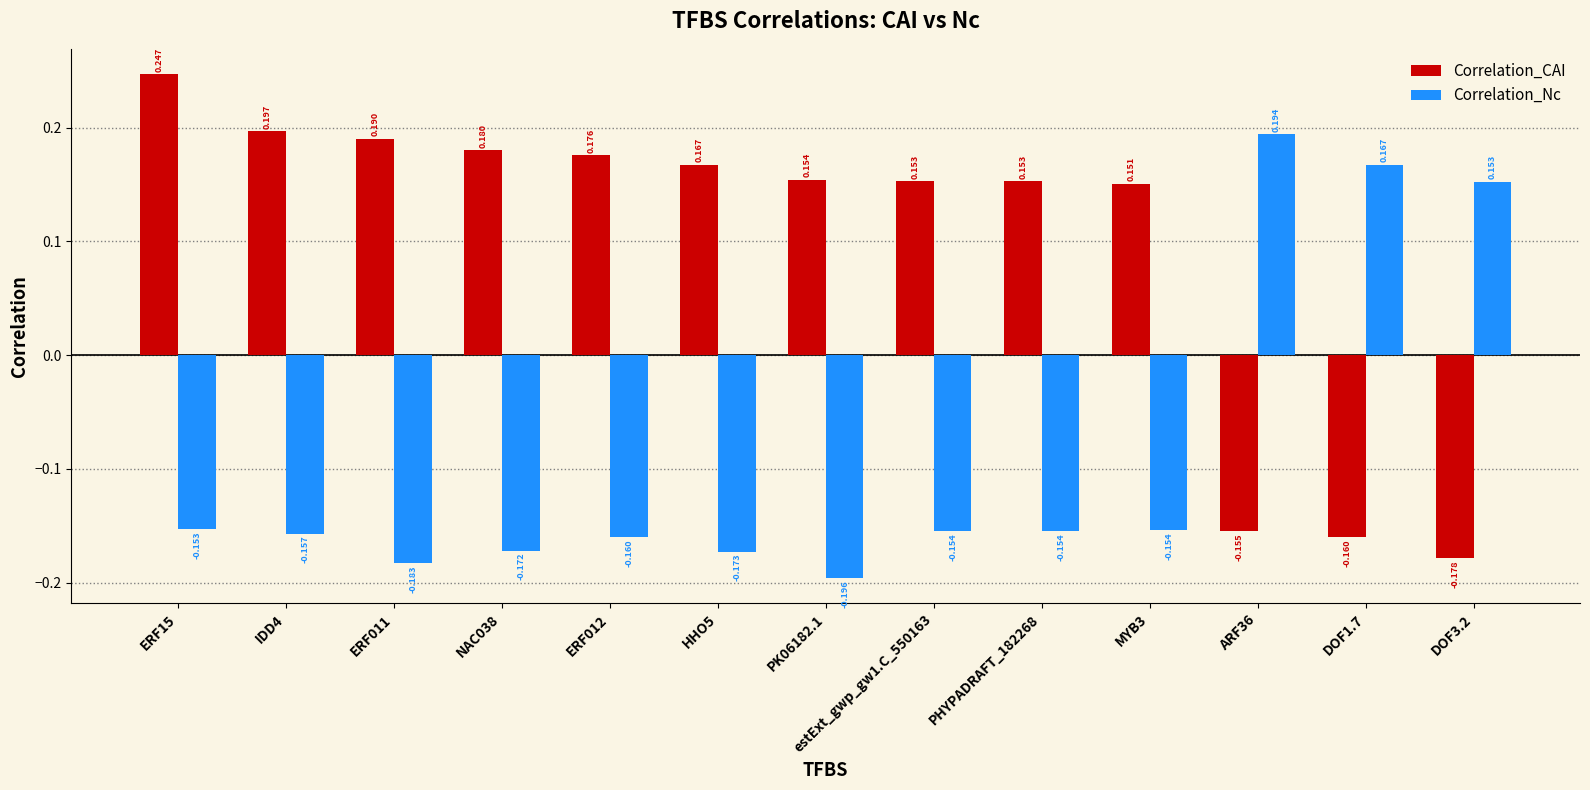

Which series has the largest range (max minus min)?

Correlation_CAI